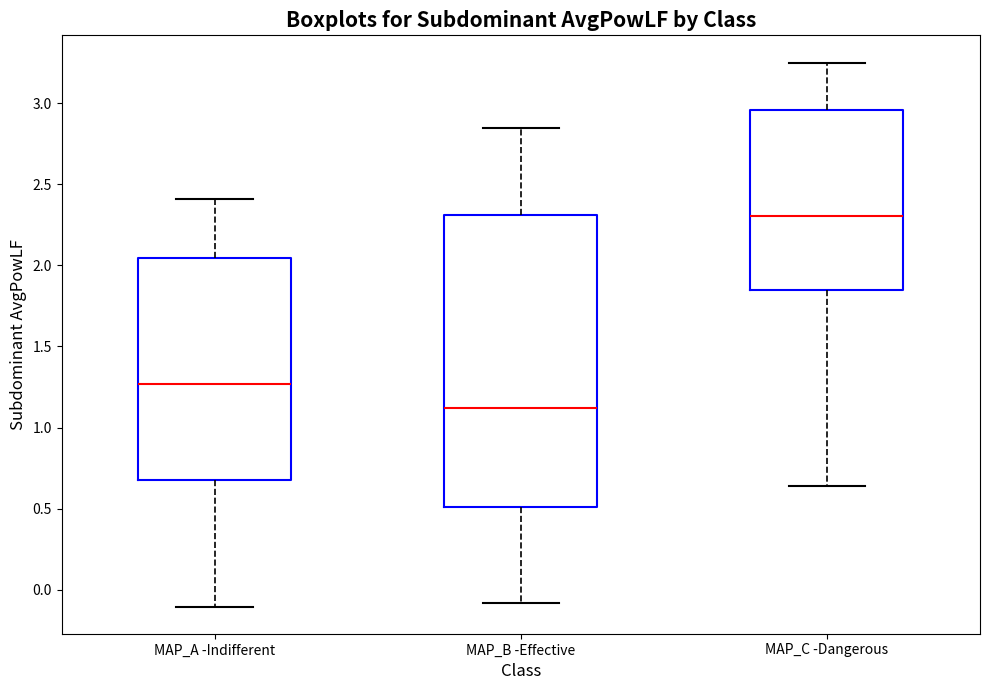

Which box's median line is the lowest?

MAP_B -Effective